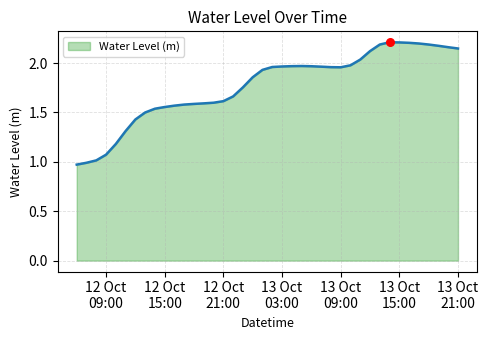

What is the difference between the maximum and minimum values?

1.2